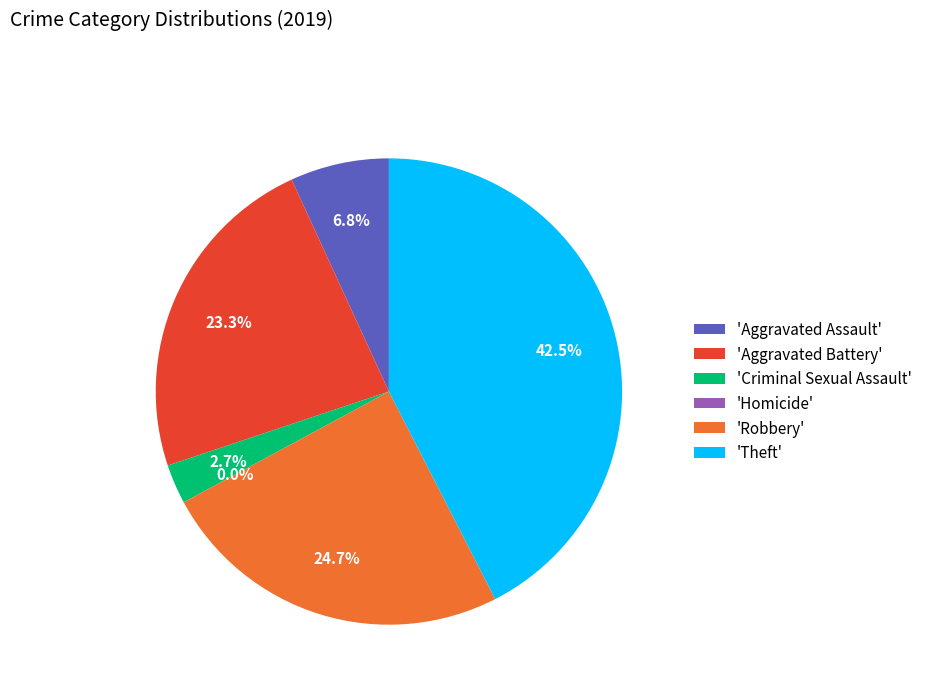

To the nearest percent, what is the difference between the Robbery and Aggravated Assault slice percentages?

18%